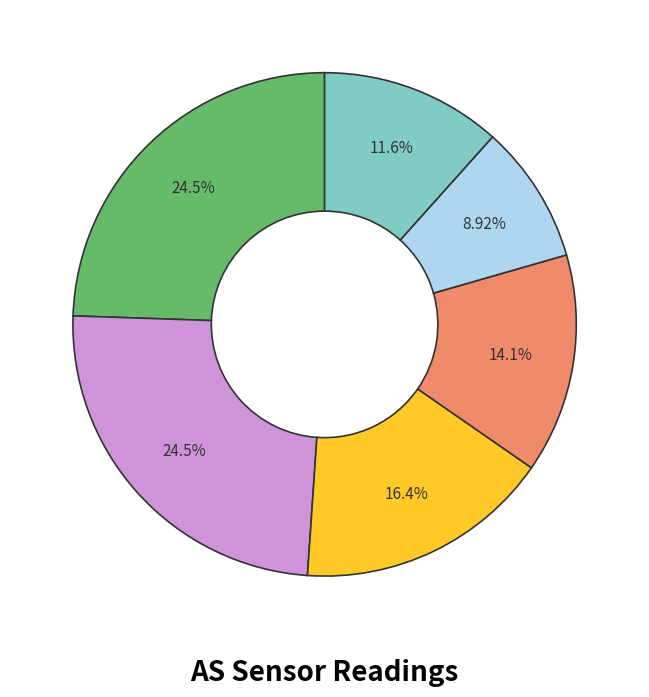

Is there any slice that represents more than half of the pie?

No